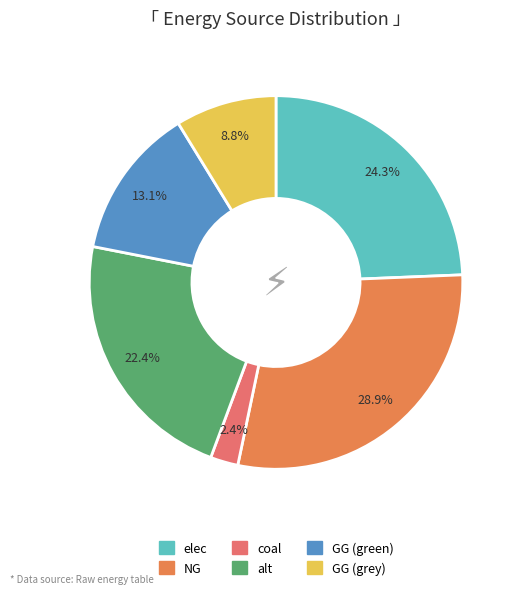

Which category has the smallest portion of the pie?

coal